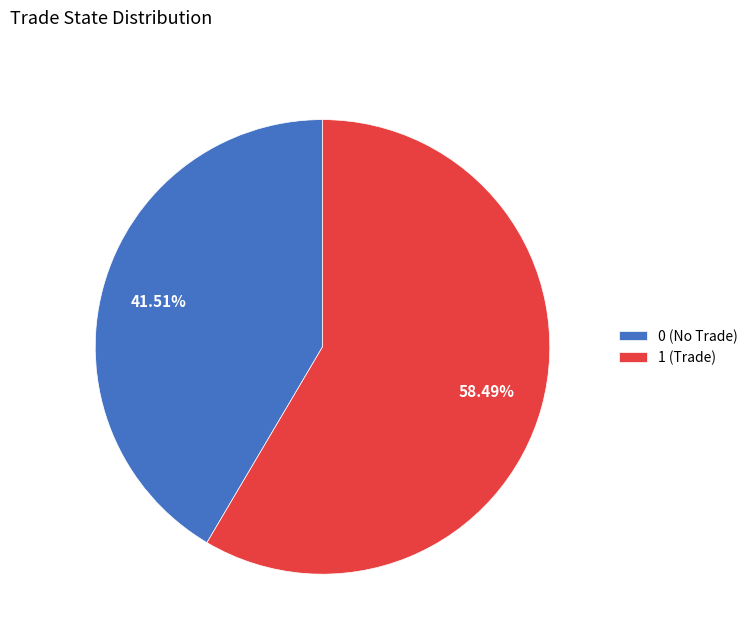

Count the number of slices in the pie.

2